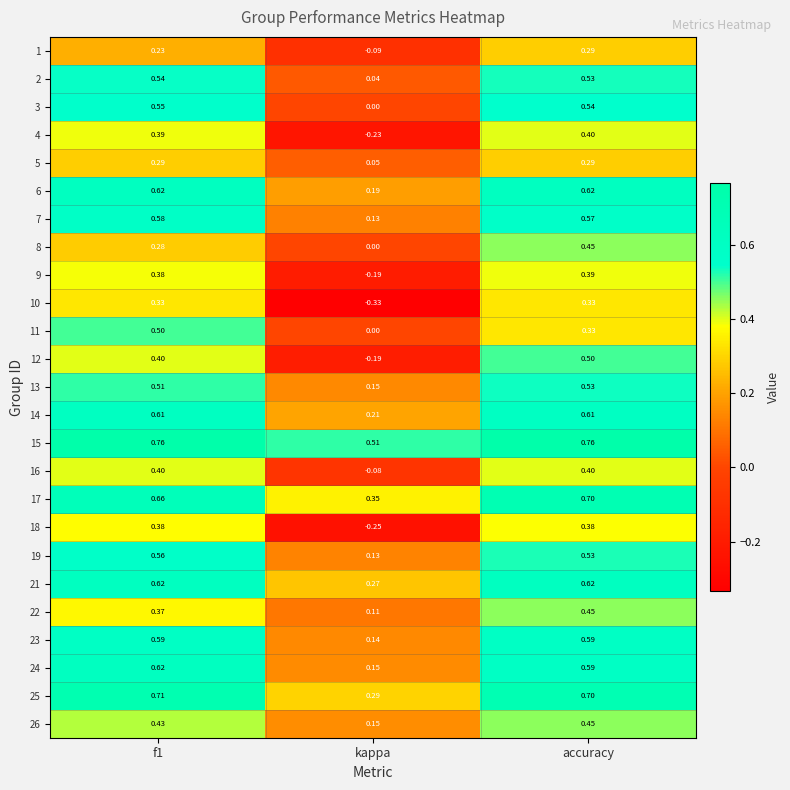

Where is 8 nearest to the value 0?

kappa